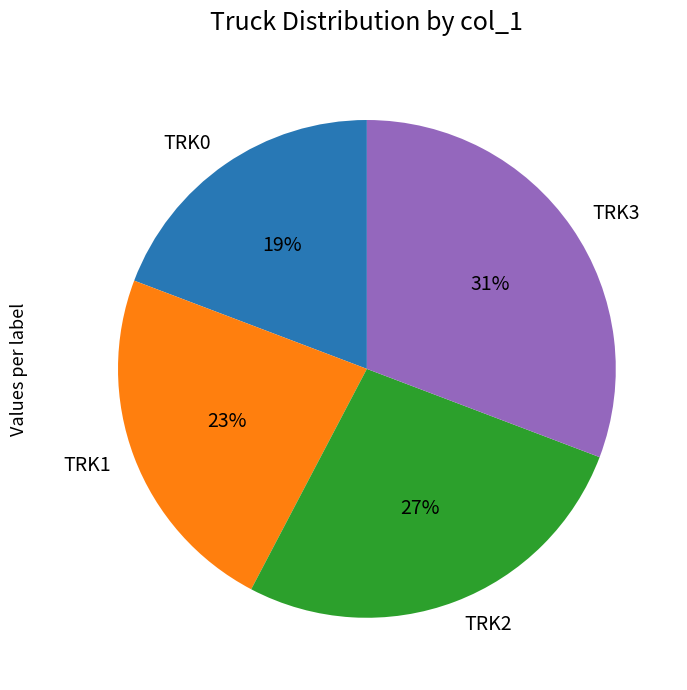

Is there a majority slice in this chart?

No